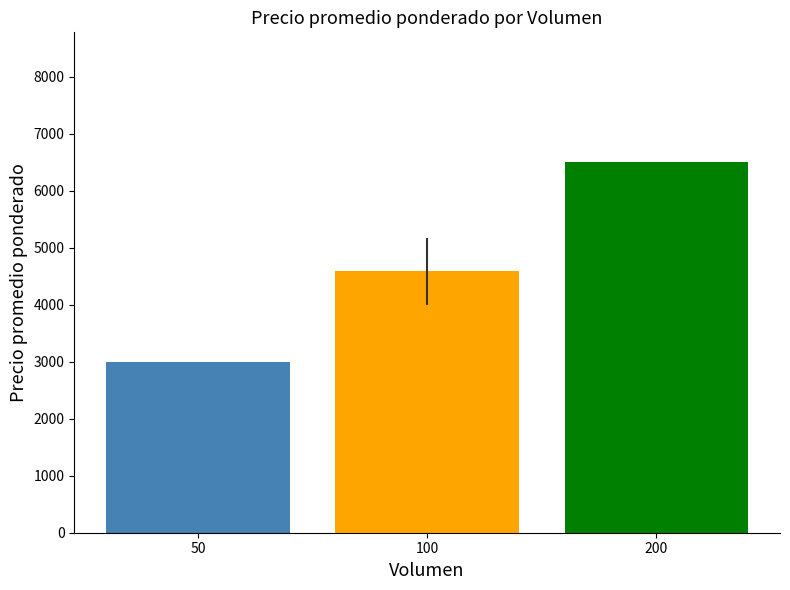

Where is the data nearest to the value 4750?

100